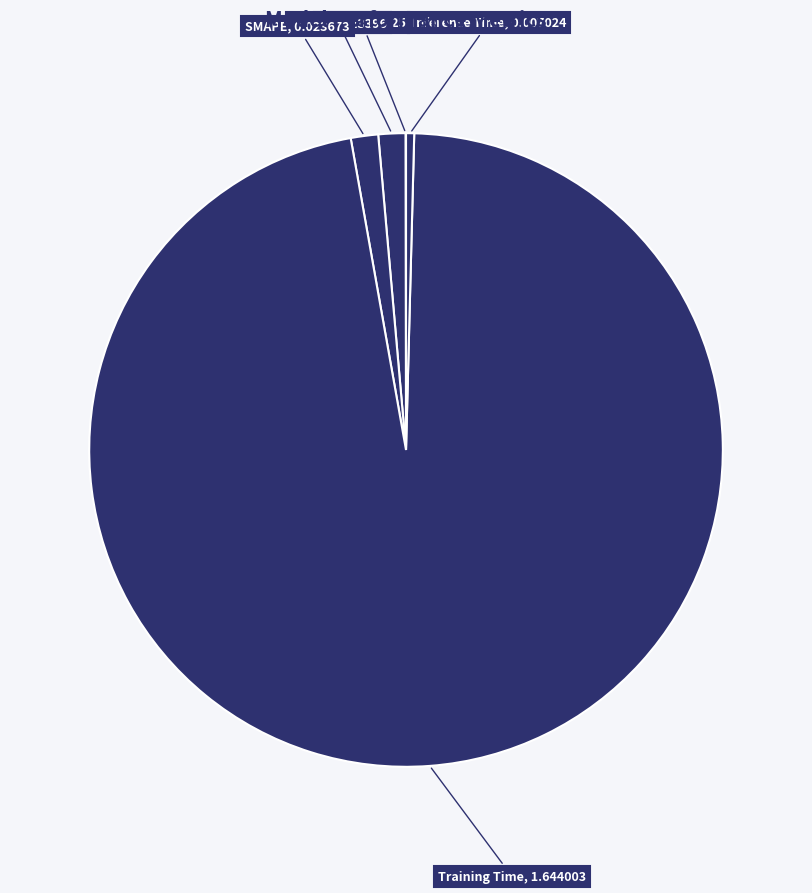

Which category has the smallest portion of the pie?

MSE